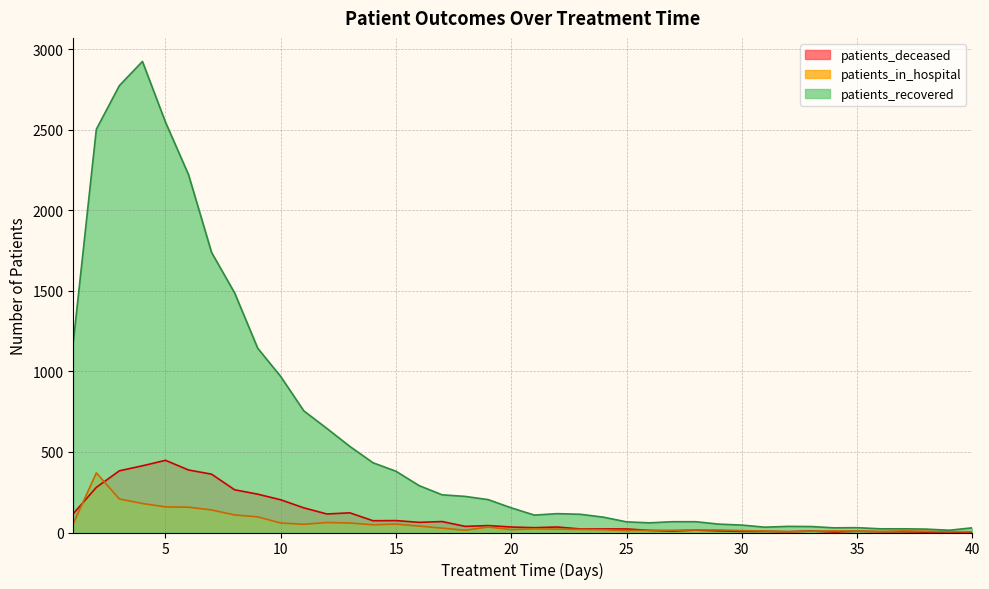

Reading left to right, extract all data points from this chart.

patients_recovered: 1=1180	2=2503	3=2774	4=2924	5=2547	6=2221	7=1738	8=1487	9=1144	10=968	11=755	12=646	13=534	14=433	15=380	16=291	17=234	18=224	19=204	20=153	21=108	22=117	23=113	24=95	25=66	26=60	27=67	28=67	29=52	30=46	31=33	32=38	33=37	34=29	35=30	36=23	37=23	38=21	39=14	40=29
patients_in_hospital: 1=55	2=370	3=208	4=180	5=159	6=157	7=140	8=109	9=97	10=59	11=51	12=62	13=59	14=48	15=52	16=40	17=27	18=14	19=34	20=18	21=23	22=21	23=19	24=17	25=12	26=13	27=14	28=16	29=16	30=12	31=9	32=5	33=8	34=10	35=9	36=6	37=10	38=8	39=5	40=5
patients_deceased: 1=117	2=280	3=383	4=414	5=448	6=388	7=362	8=265	9=238	10=203	11=153	12=115	13=122	14=73	15=74	16=63	17=68	18=38	19=43	20=34	21=30	22=34	23=22	24=22	25=22	26=13	27=9	28=15	29=10	30=7	31=7	32=5	33=9	34=3	35=8	36=5	37=5	38=3	39=3	40=1